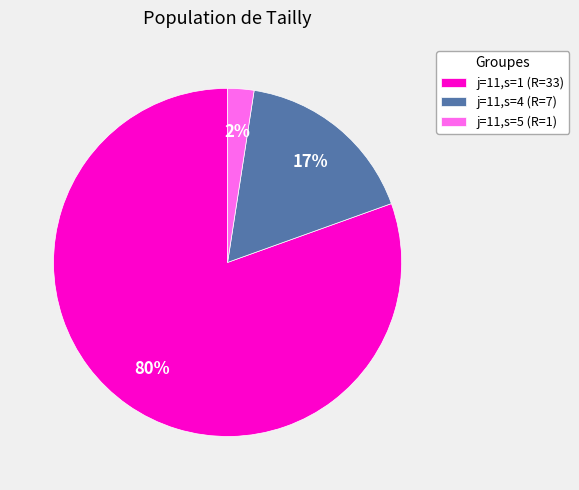

How many slices are in this pie chart?

3